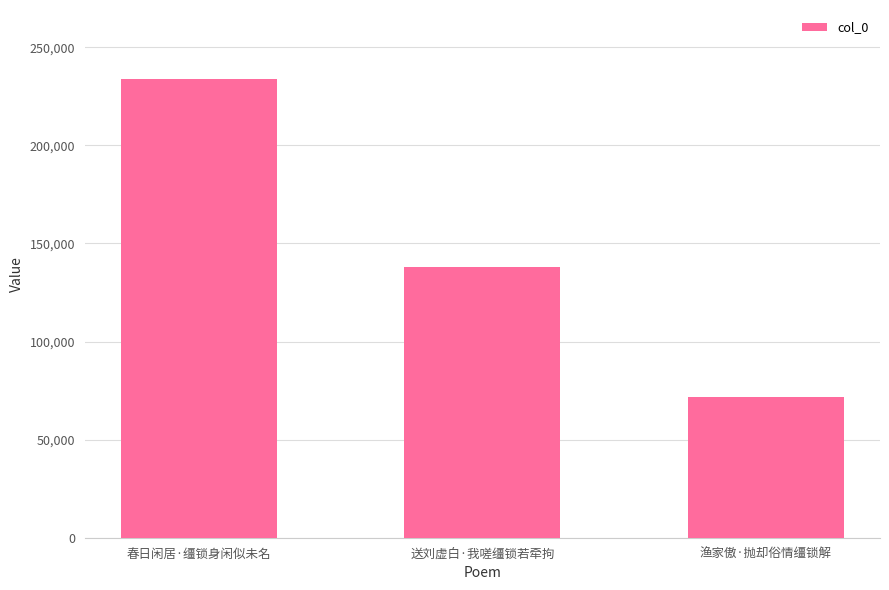

Reading left to right, transcribe all the data shown in this chart.

233896	137801	71541